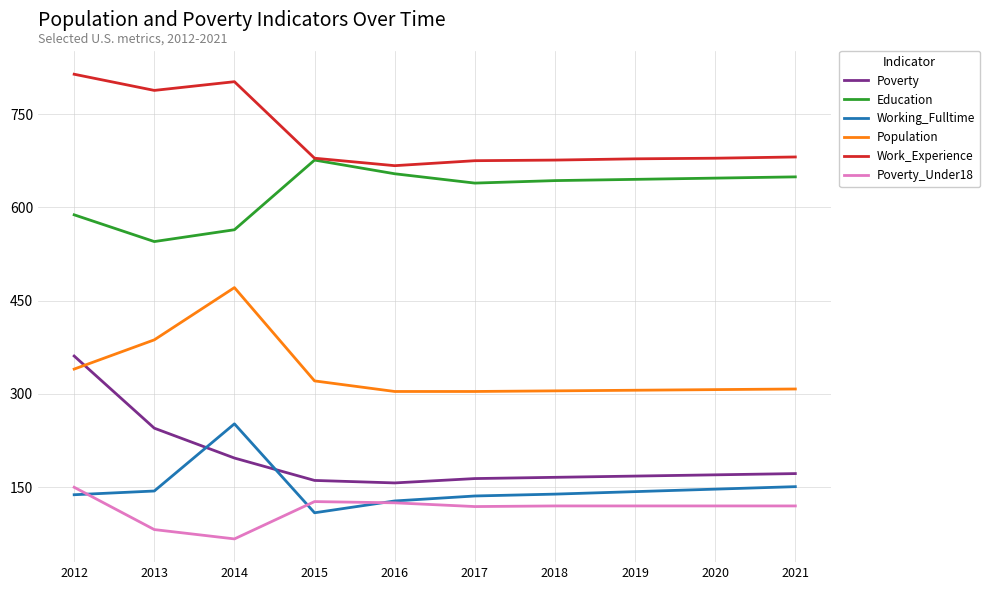

Does the chart have visible grid lines?

Yes